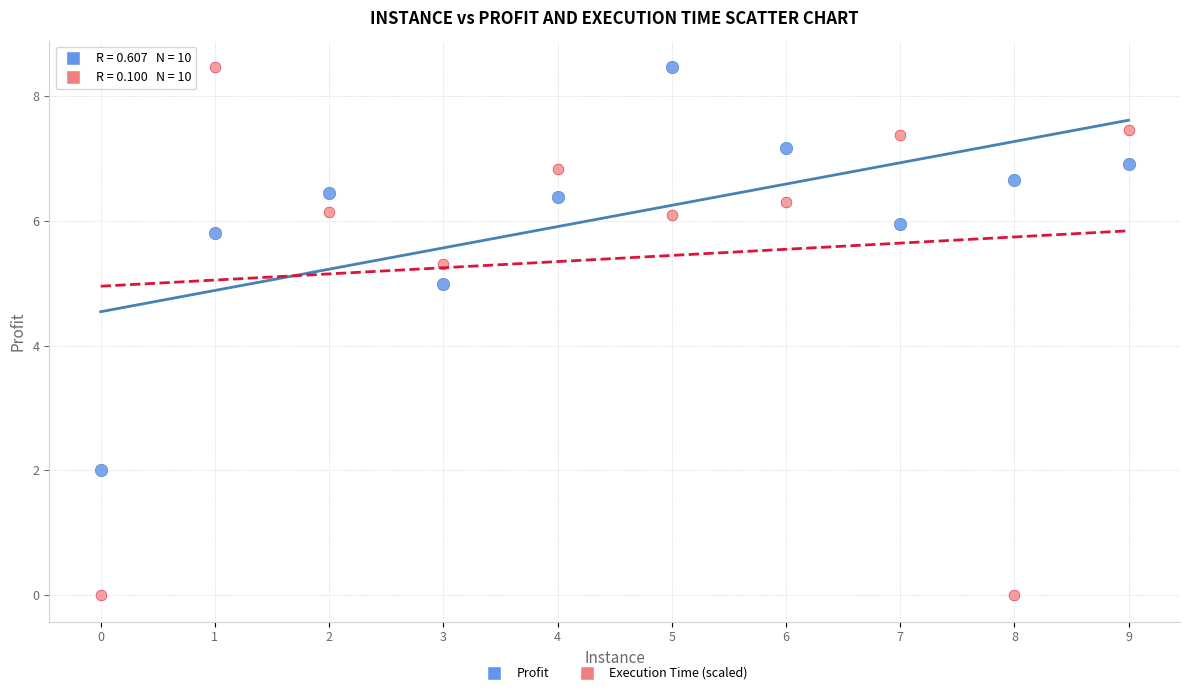

Which series contains the lowest Y value?

Execution Time (scaled)